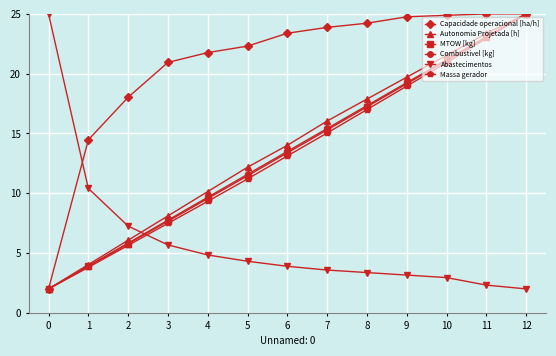

What is the difference between the highest and lowest values at 9?

21.6